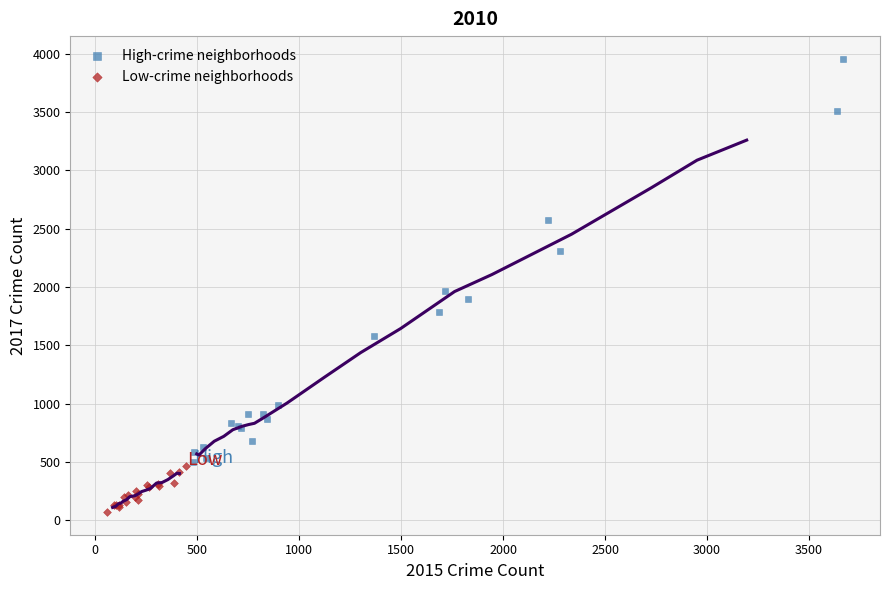

Which series has the widest spread of Y values?

High-crime neighborhoods